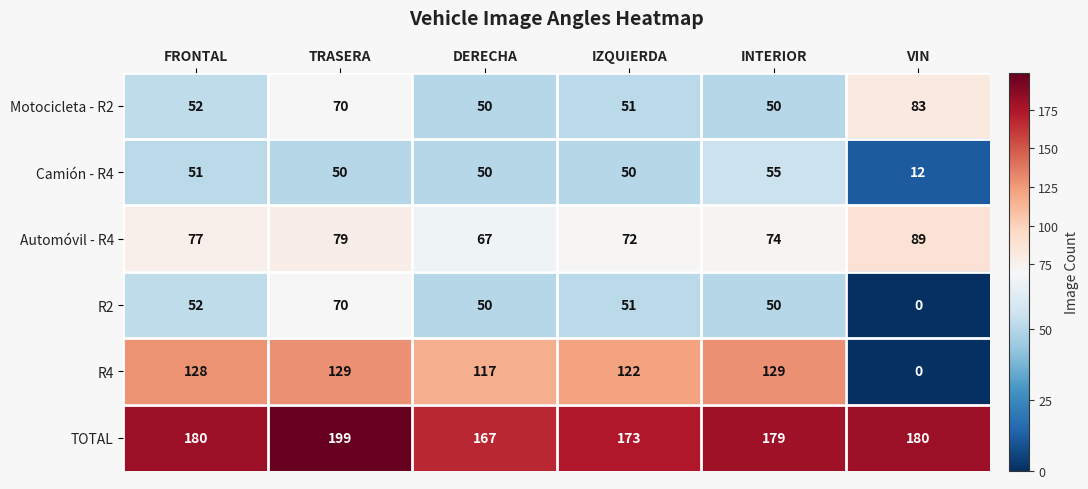

Where does the R2 series first go above 51?

FRONTAL